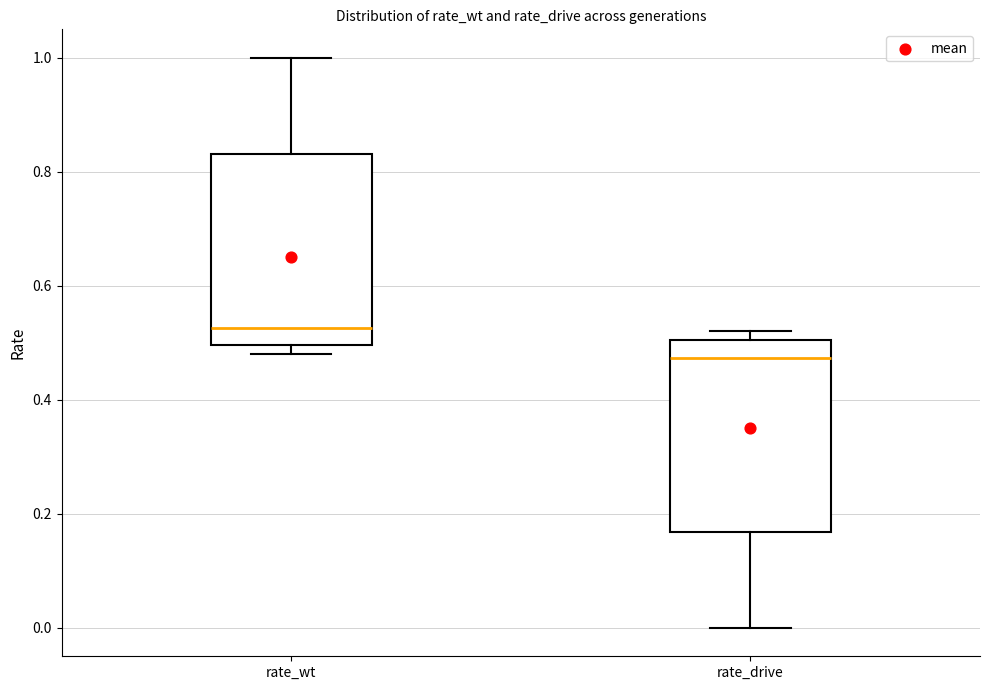

Which box has the lowest median line?

rate_drive